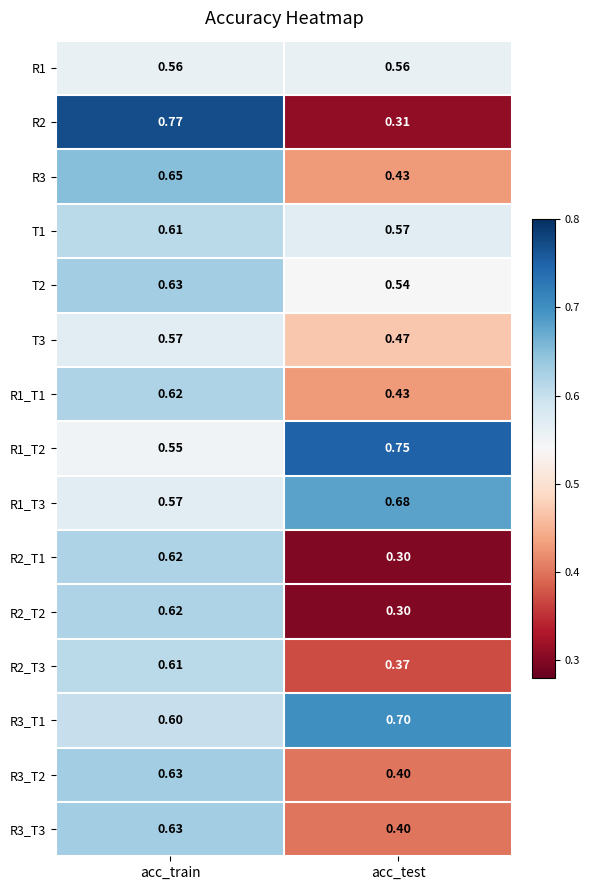

At which label is T1 closest to 0?

acc_test